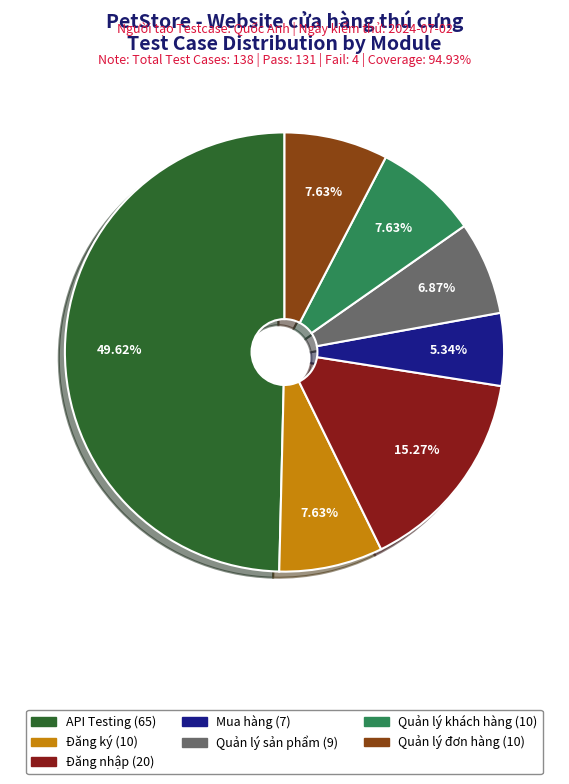

Count the number of slices in the pie.

7